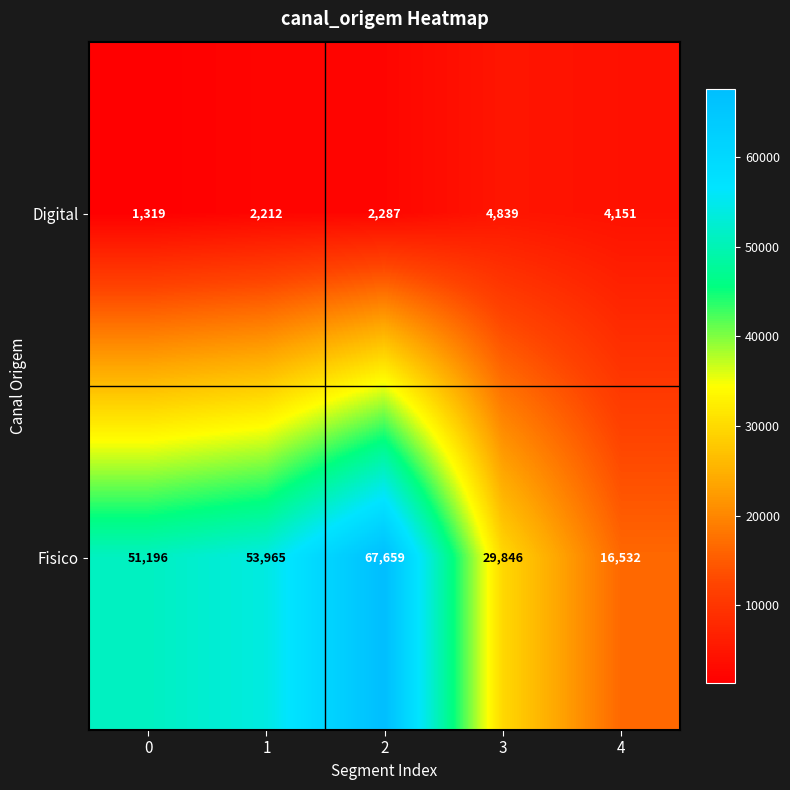

What is the minimum value shown in the chart?

1319